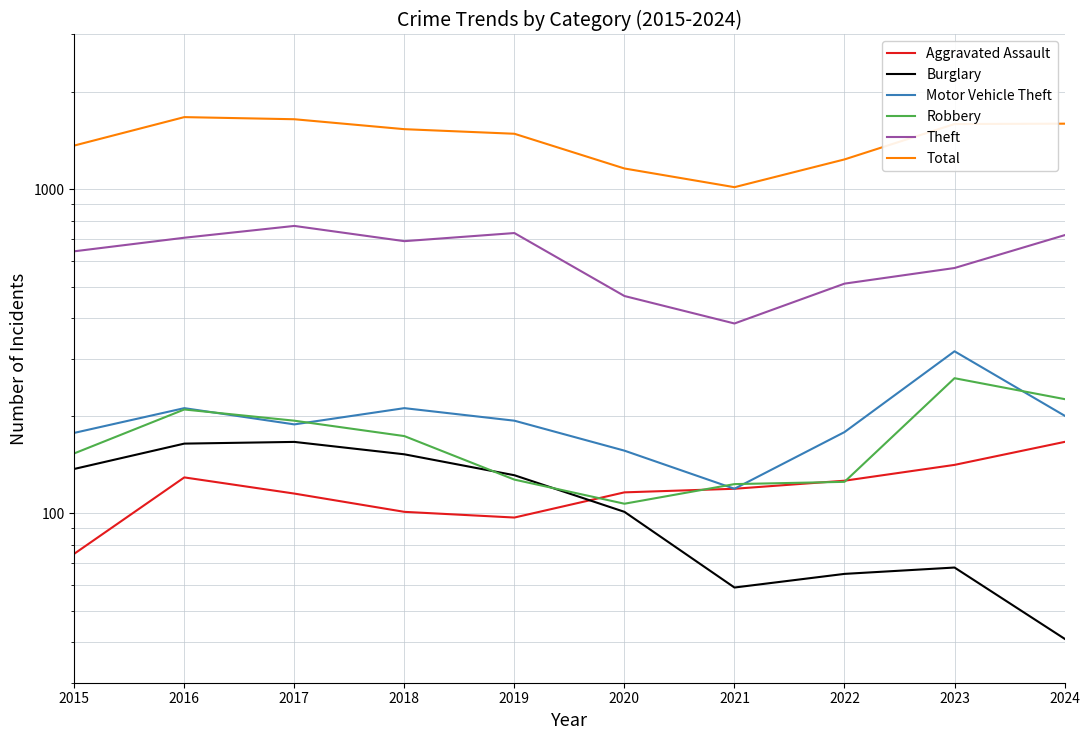

In Robbery, how many points are higher than both neighbors (excluding endpoints)?

2